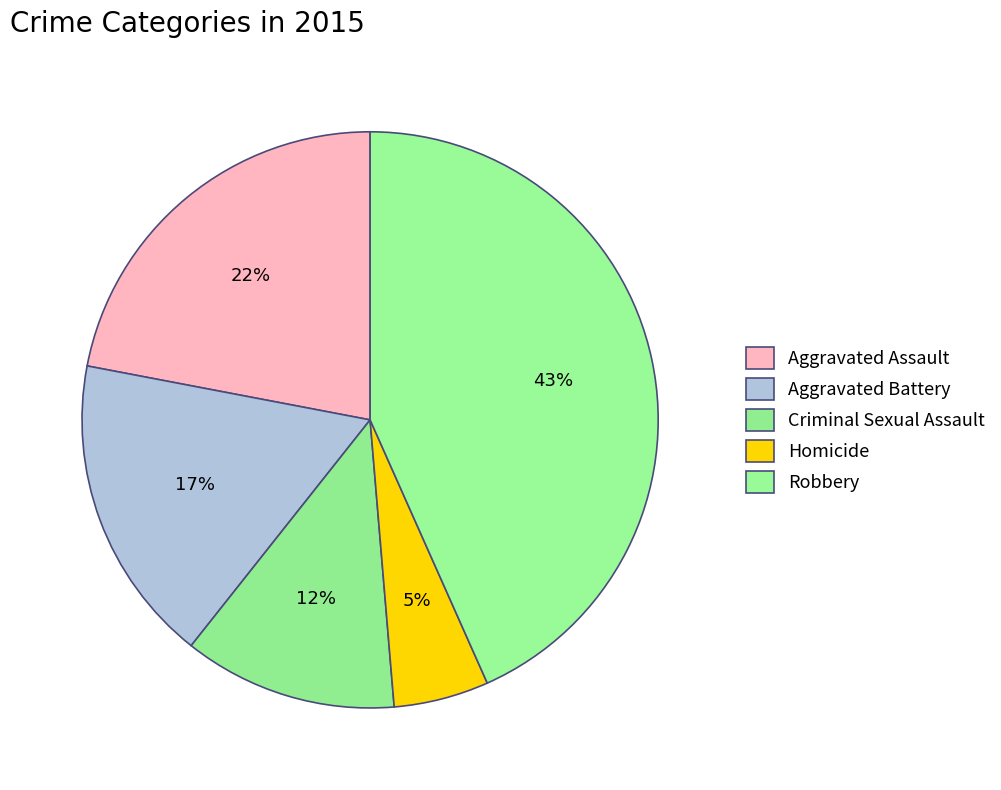

Count the number of slices in the pie.

5